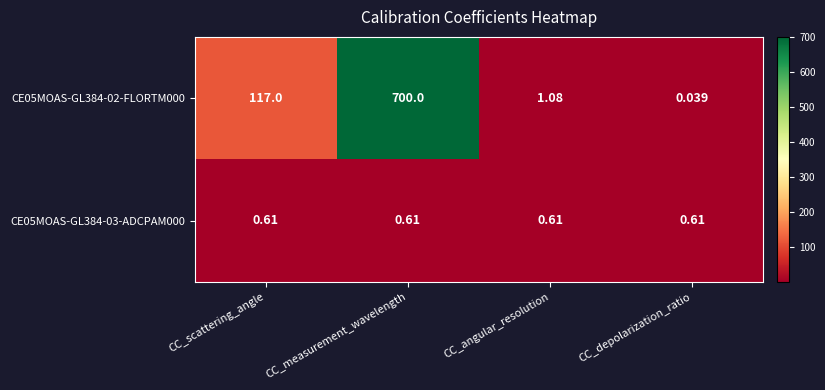

Which category has the highest value in the CE05MOAS-GL384-02-FLORTM000 series?

CC_measurement_wavelength